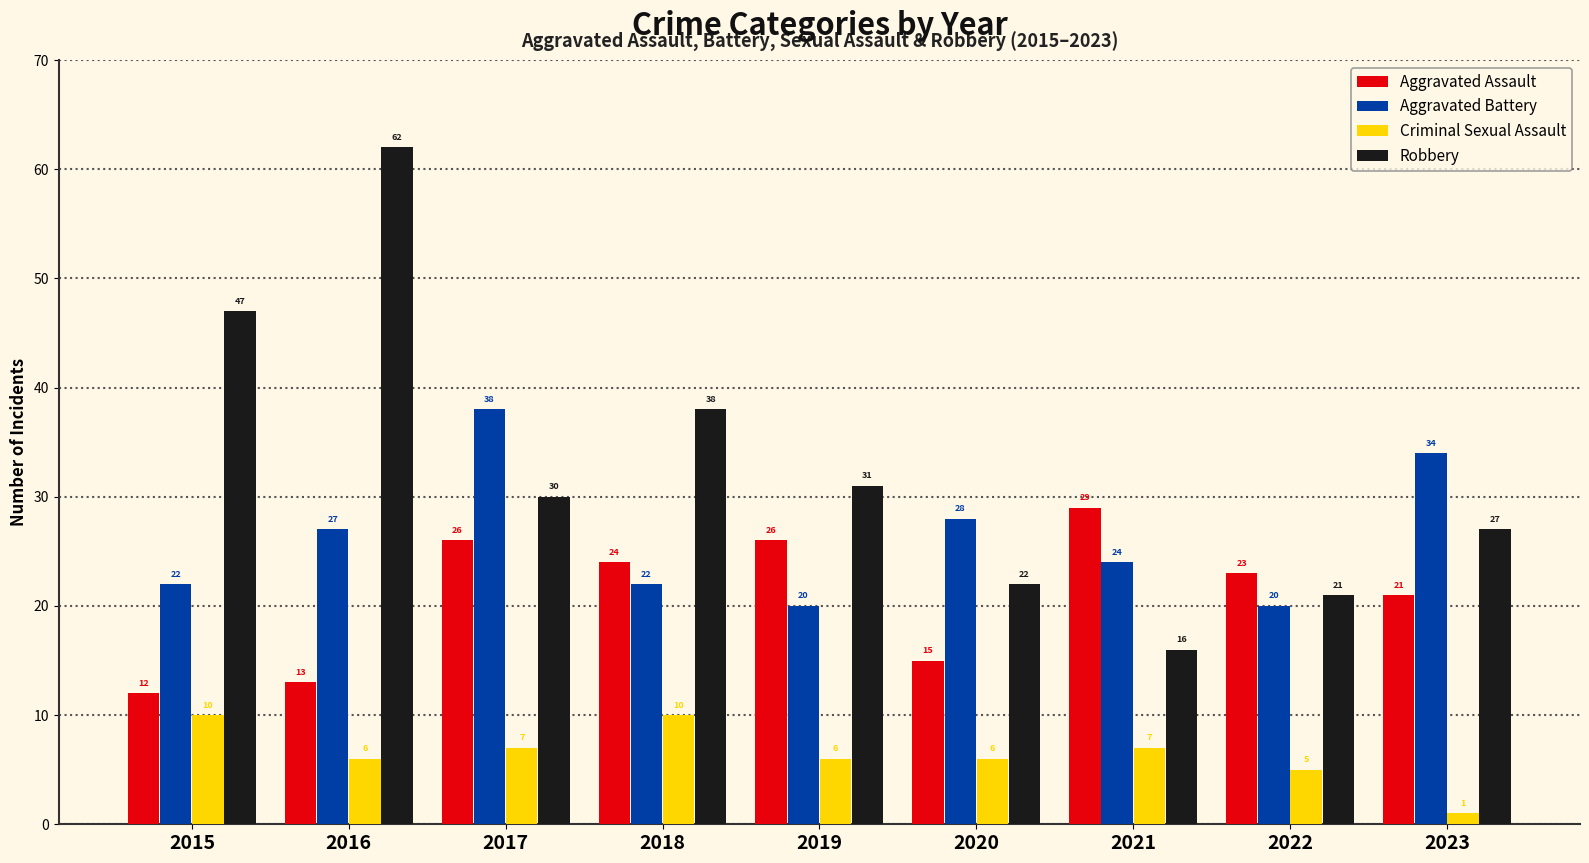

What is the sum of the Aggravated Battery values at 2020 and 2022?

48